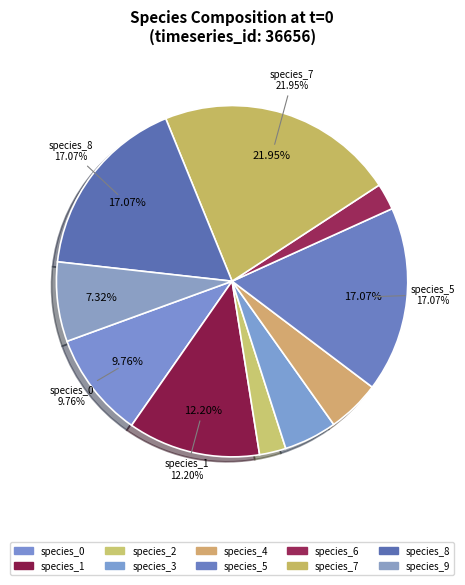

What percentage is the species_8 slice, to the nearest percent?

17%